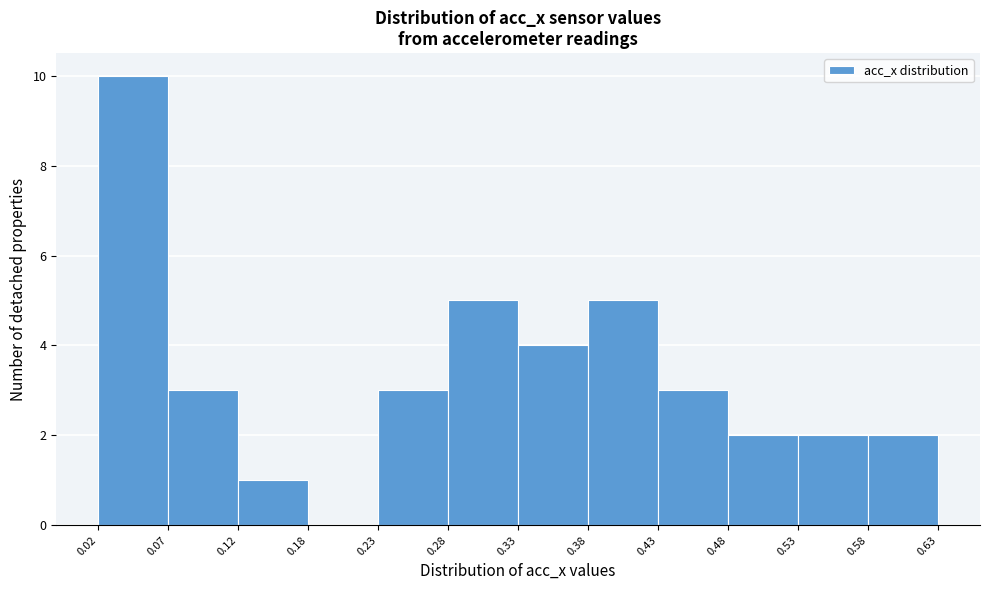

Reading left to right, list every bar in this chart as the range it spans on the x-axis followed by its height. The values are not printed on the chart, so give them approximately, as read against the axis.

0.02 to 0.07: 10
0.07 to 0.12: 3
0.12 to 0.18: 1
0.18 to 0.23: 0
0.23 to 0.28: 3
0.28 to 0.33: 5
0.33 to 0.38: 4
0.38 to 0.43: 5
0.43 to 0.48: 3
0.48 to 0.53: 2
0.53 to 0.58: 2
0.58 to 0.63: 2